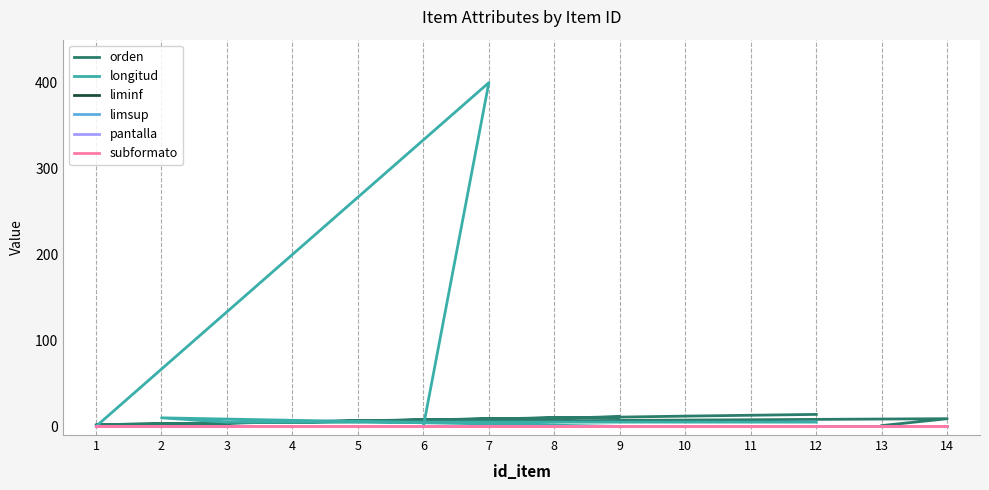

Is the value of orden at 10 greater than the value of limsup at 1?

Yes